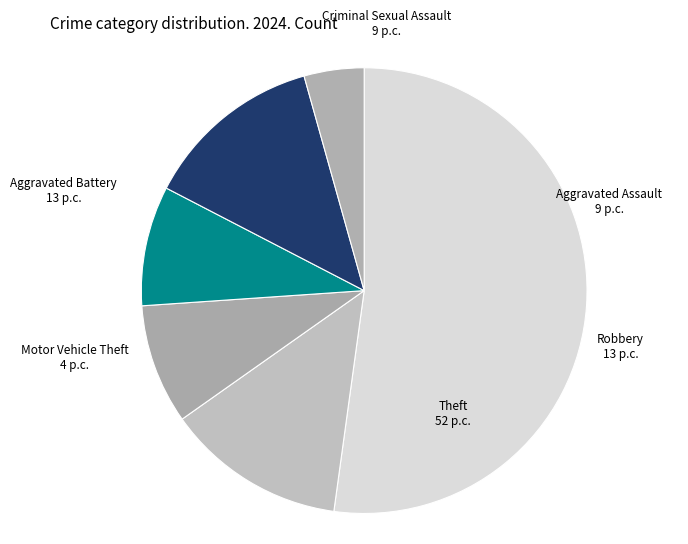

Count the number of slices in the pie.

6